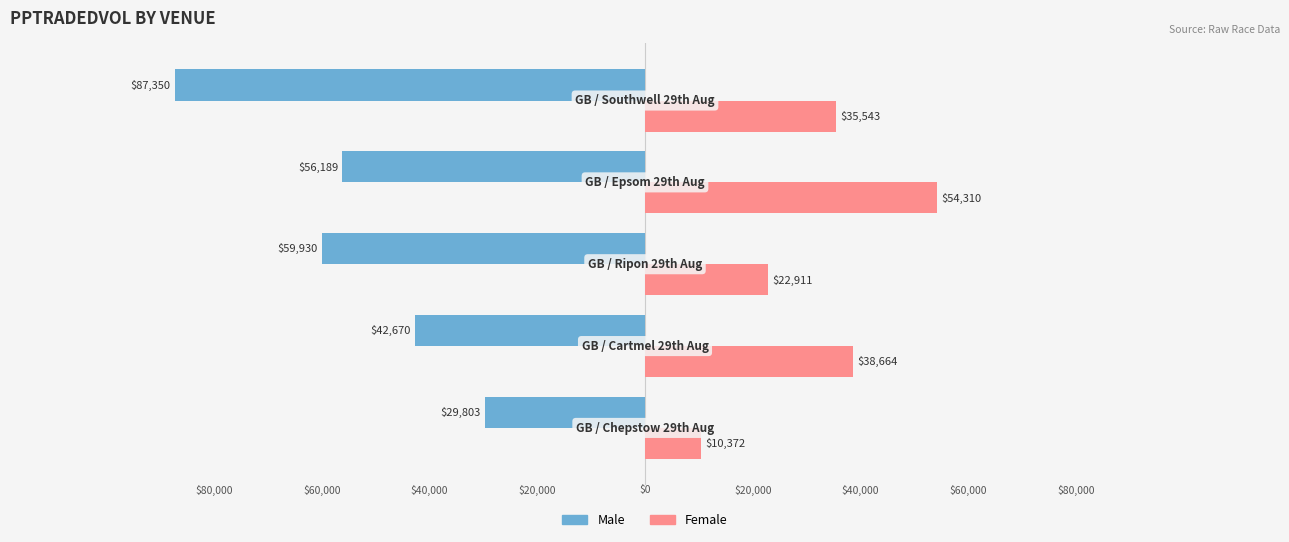

What are all the series names shown in the legend?

Male, Female